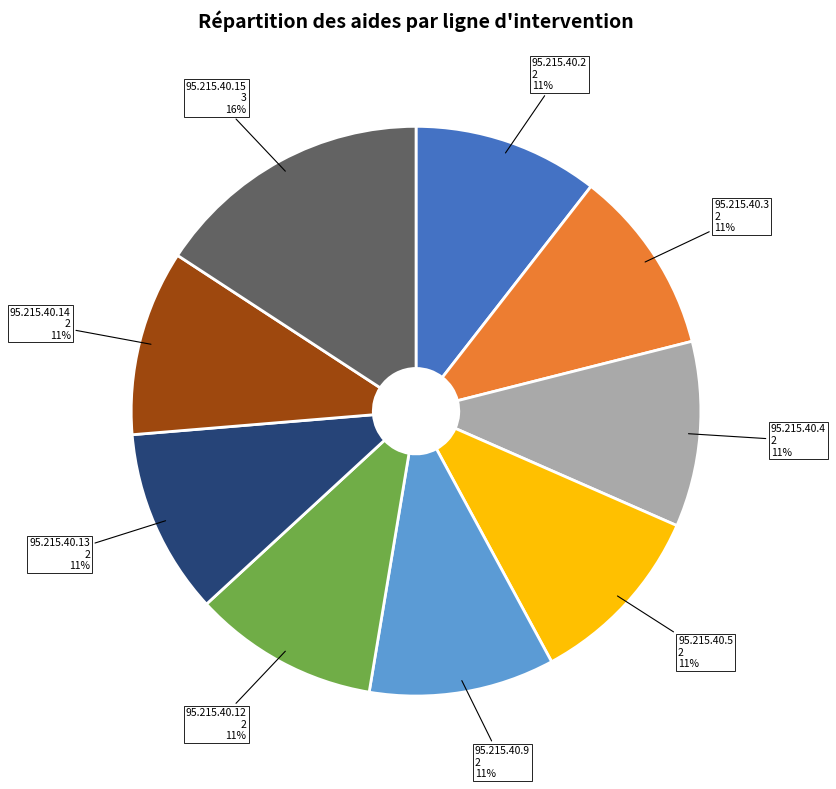

Count the number of slices in the pie.

9